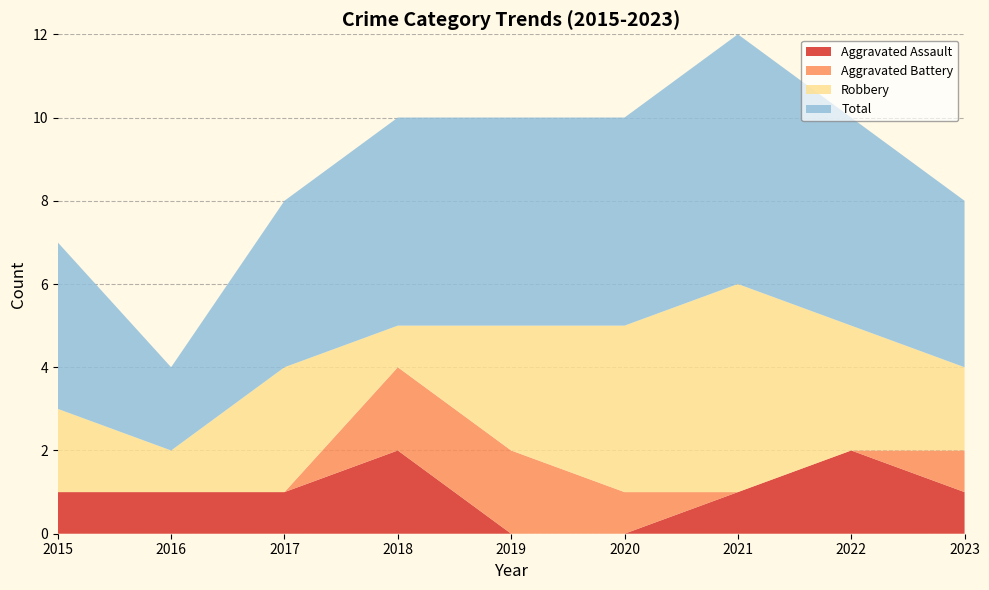

Reading right to left, transcribe all the data shown in this chart.

Aggravated Assault: 2023=1	2022=2	2021=1	2020=0	2019=0	2018=2	2017=1	2016=1	2015=1
Aggravated Battery: 2023=1	2022=0	2021=0	2020=1	2019=2	2018=2	2017=0	2016=0	2015=0
Robbery: 2023=2	2022=3	2021=5	2020=4	2019=3	2018=1	2017=3	2016=1	2015=2
Total: 2023=4	2022=5	2021=6	2020=5	2019=5	2018=5	2017=4	2016=2	2015=4